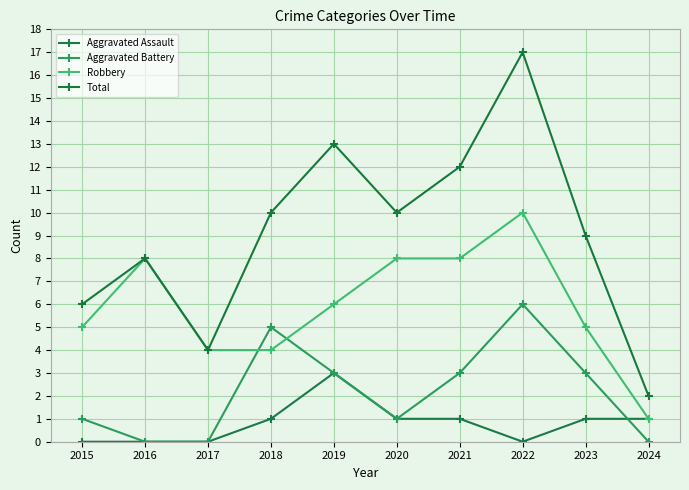

True or false: Robbery and Aggravated Assault cross at least once.

False